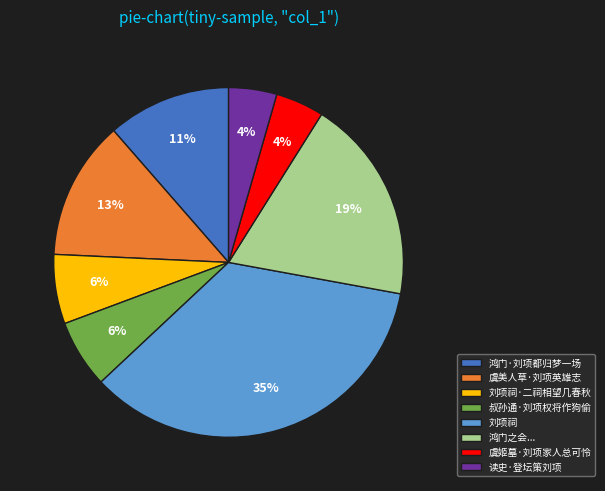

Is it true that 叔孙通·刘项权将作狗偷 is 6% of the pie?

True